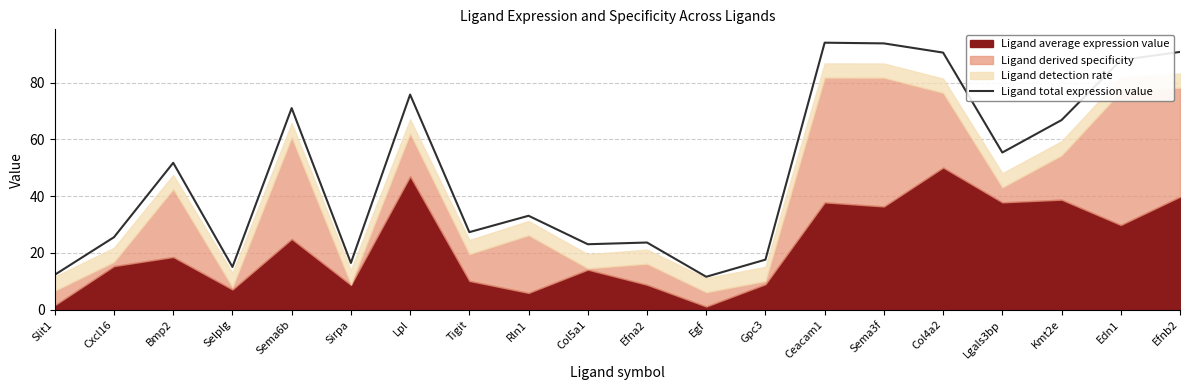

Approximately how many times larger is the value at Sema6b compared to Efnb2?

0.8